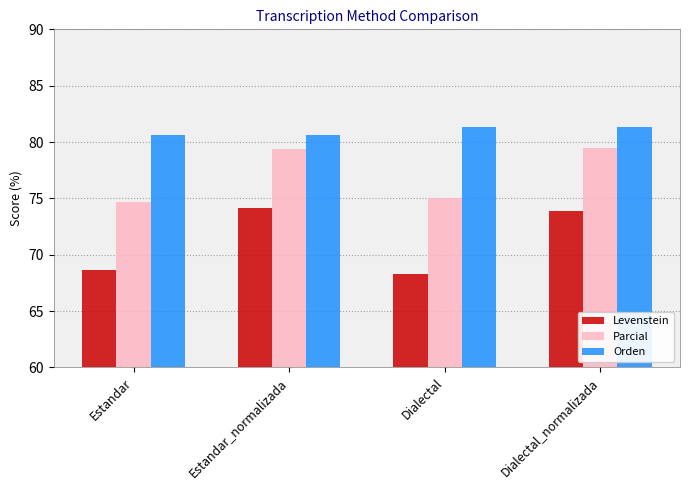

The Orden series shows 110.1 at Estandar_normalizada. True or false?

False